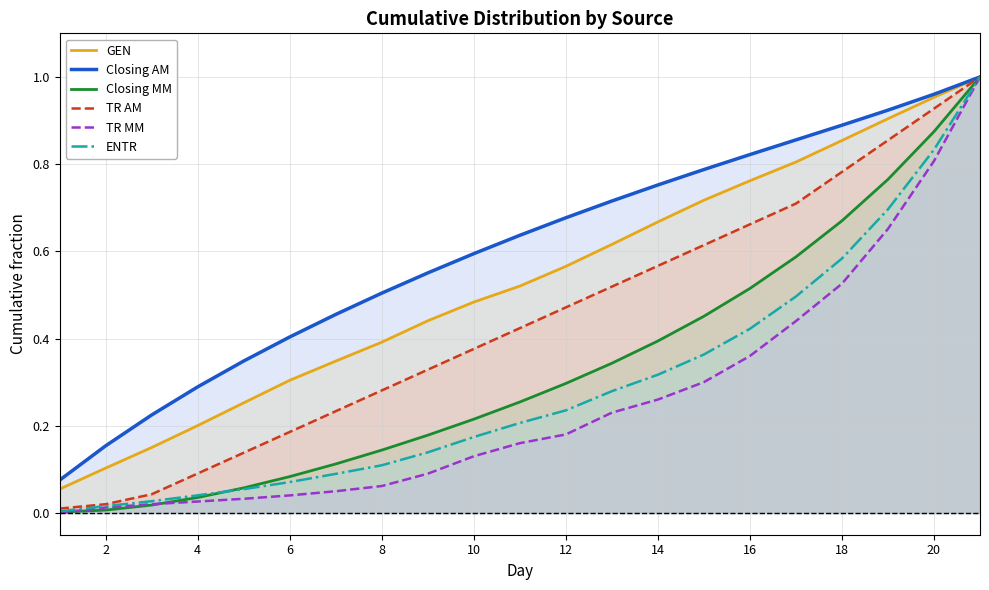

Is it true that GEN equals 0.1 at 2?

True